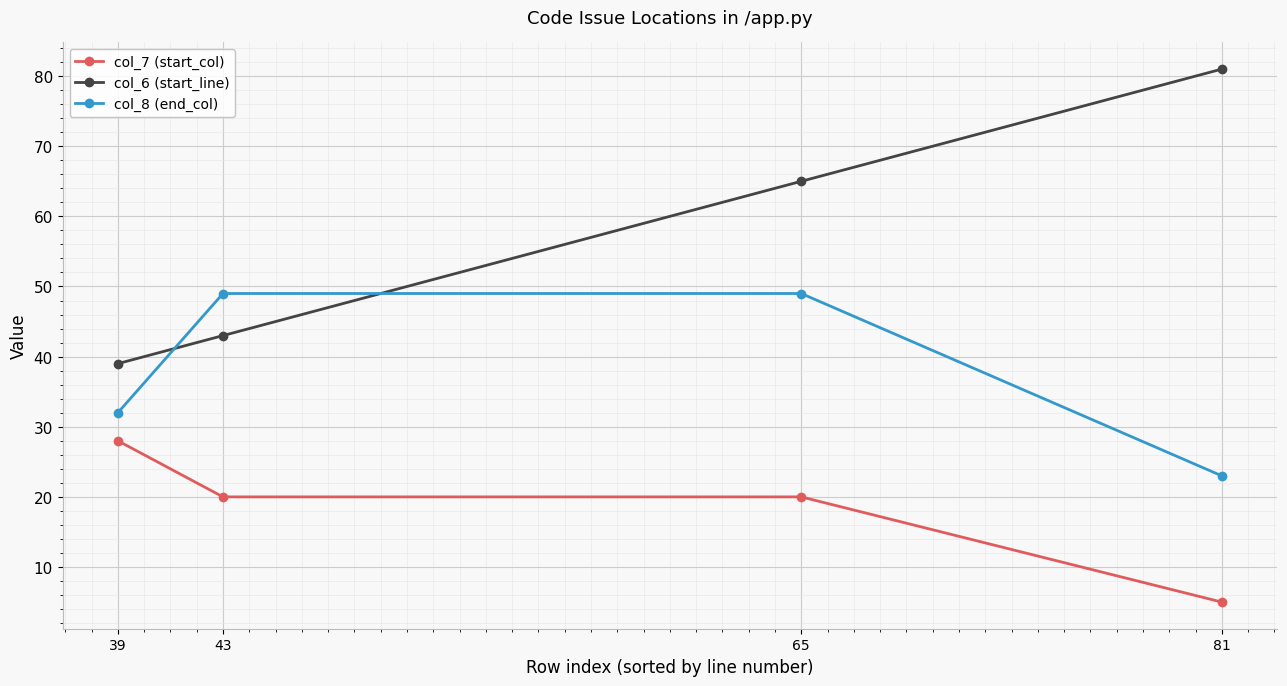

What is the average value of the col_7 (start_col) series?

18